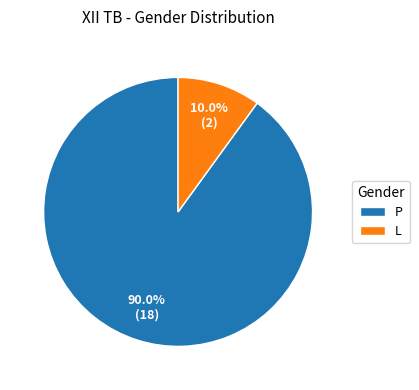

Which has a higher value, L or P?

P